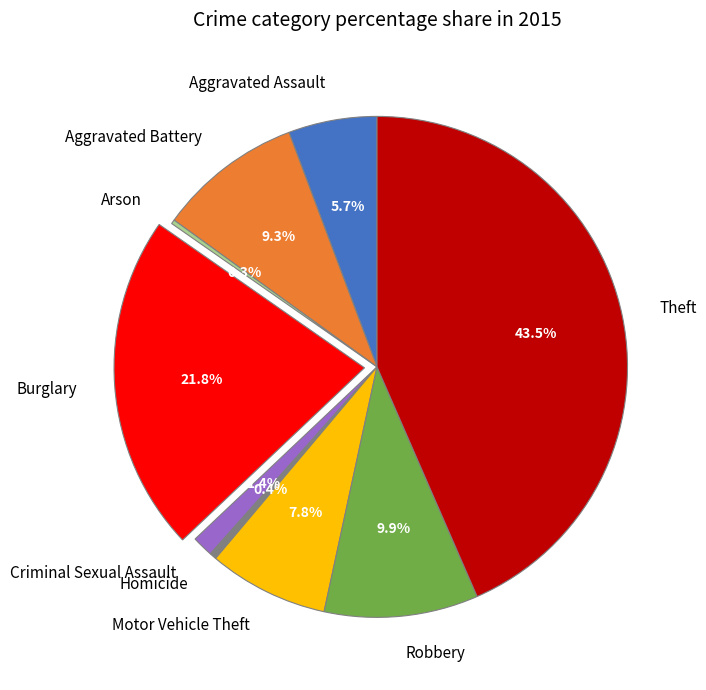

Is the sum of Homicide and Aggravated Assault greater than half?

No